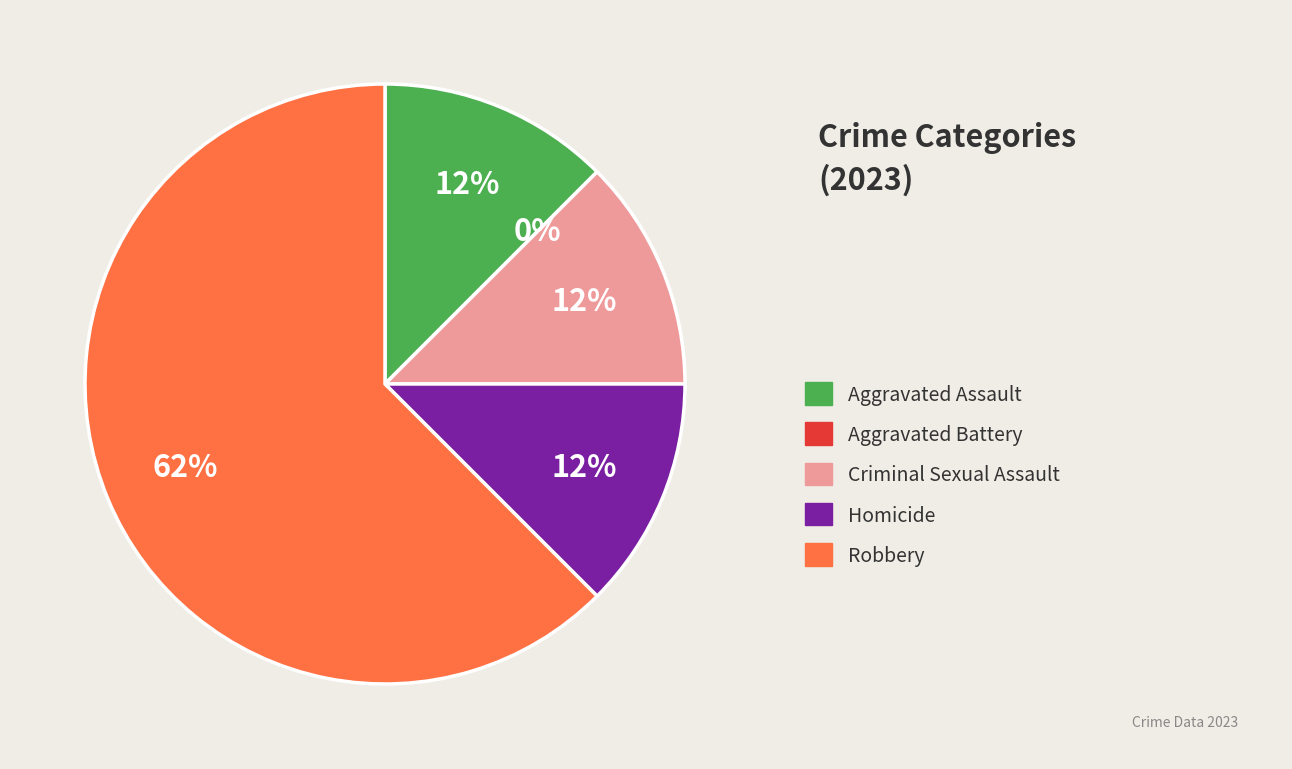

Rank the categories by value from lowest to highest.

Aggravated Battery, Aggravated Assault, Criminal Sexual Assault, Homicide, Robbery